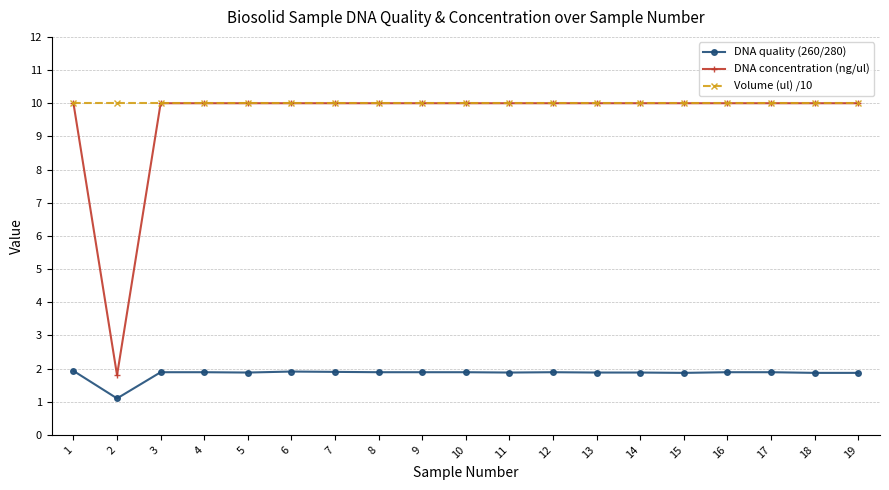

What is the spread (max minus min) of values at 12?

8.1